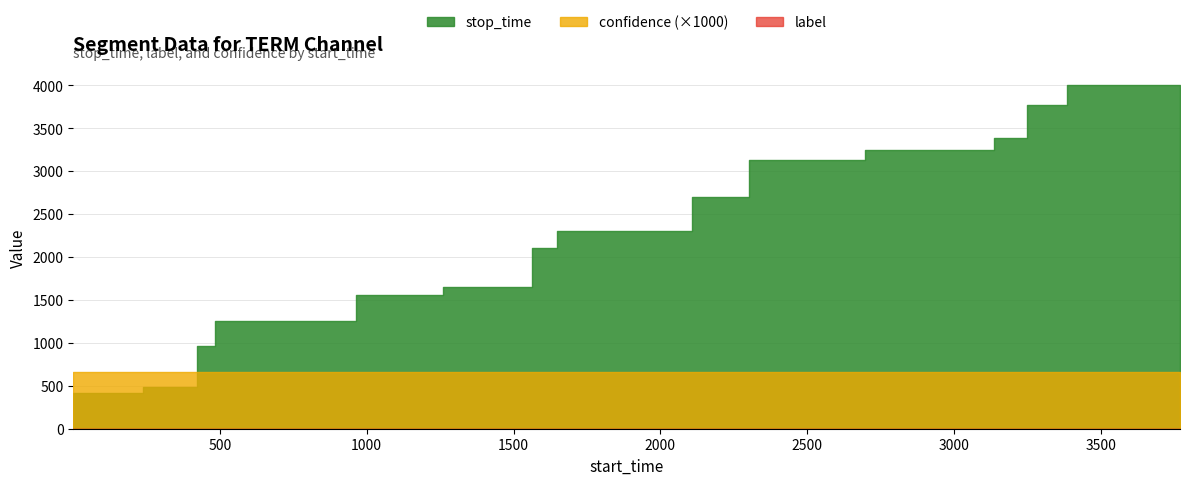

True or false: confidence has more than 1 interior local peaks.

False